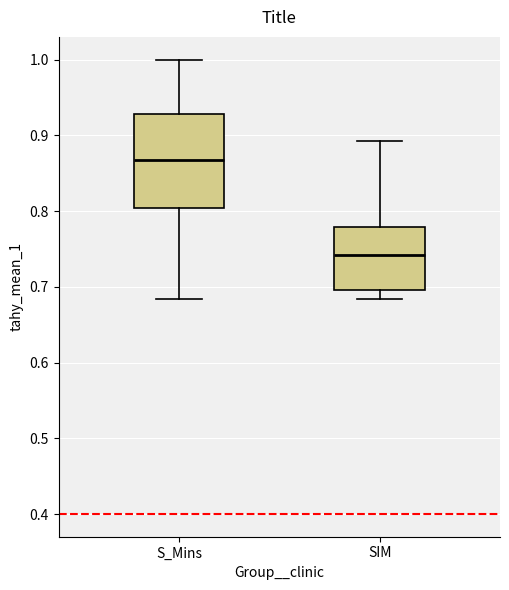

Comparing the boxes themselves (not the whiskers), which one is the tallest?

S_Mins